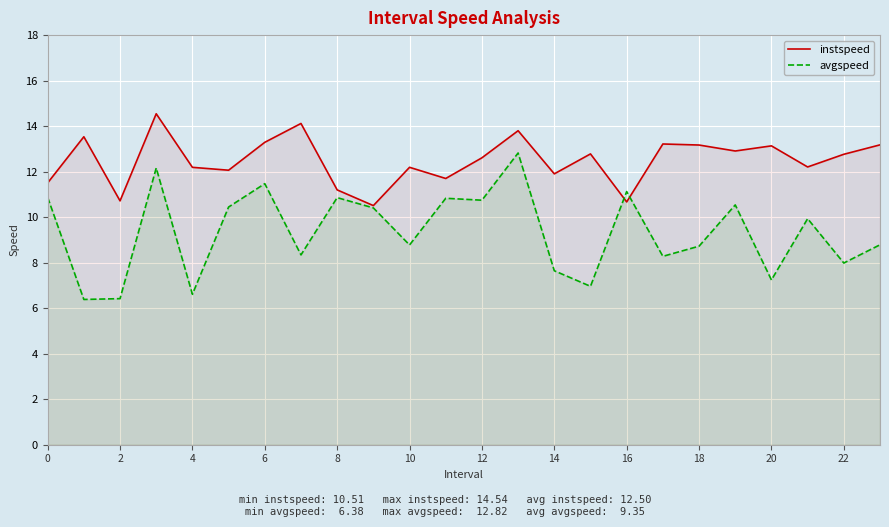

The value of instspeed at 15 is 19.9. True or false?

False